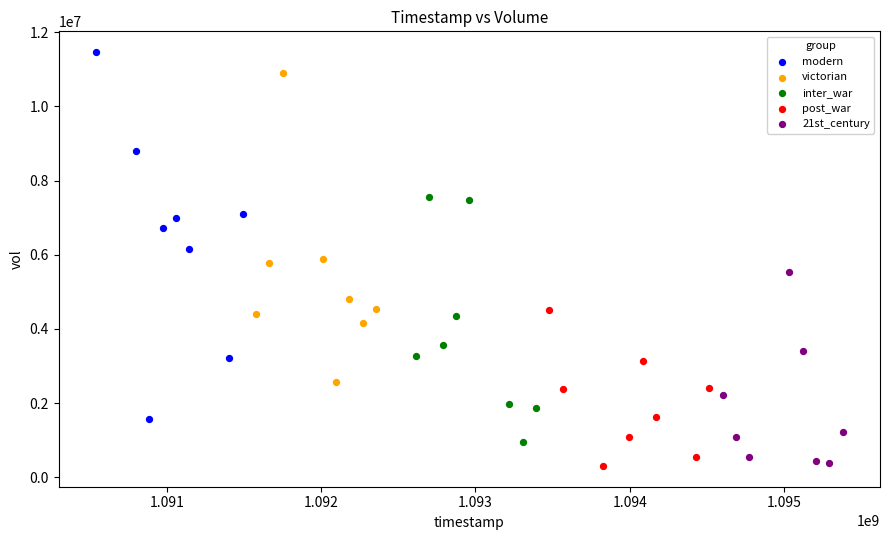

Which series reaches the maximum Y coordinate?

modern